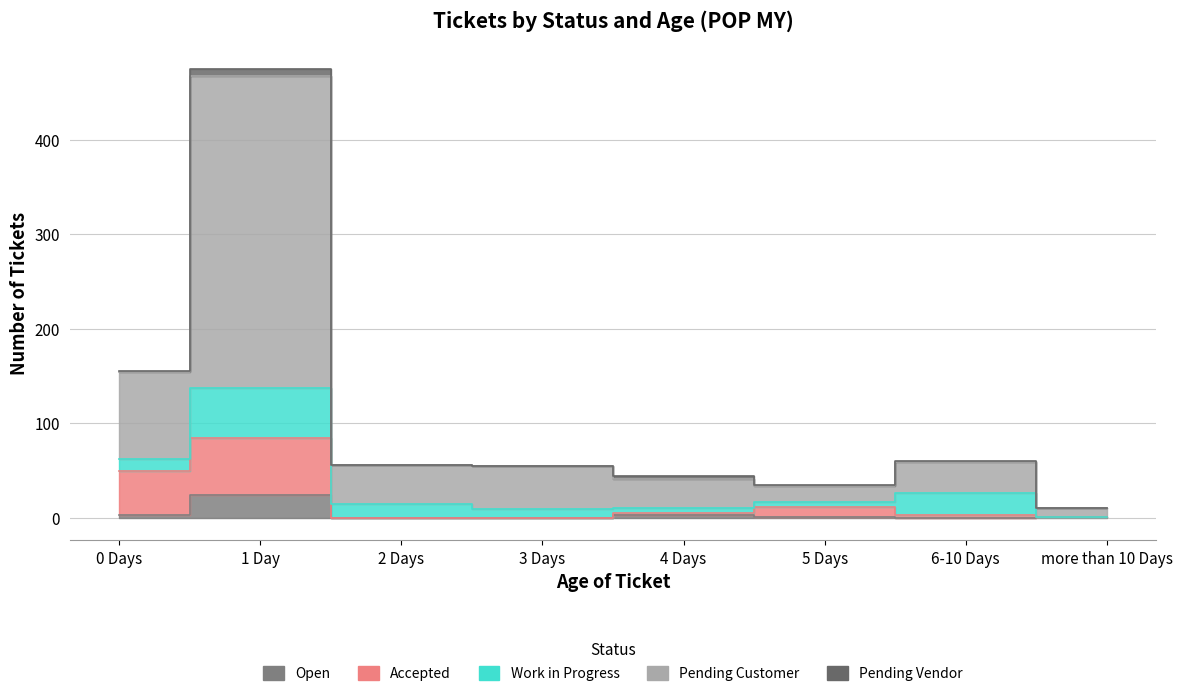

True or false: Pending Customer has more than 1 points higher than both neighbors.

True